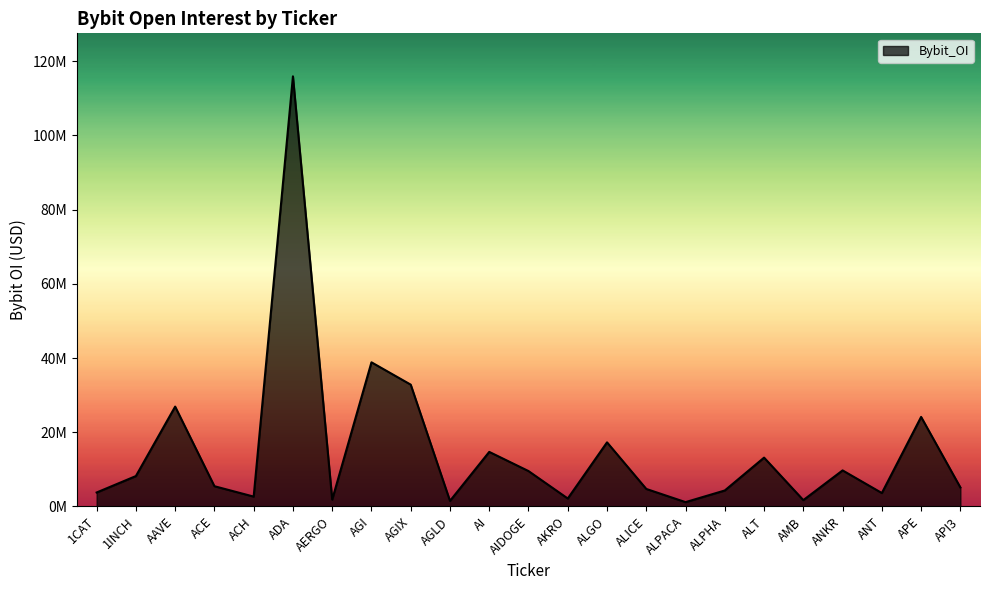

Where is the data nearest to the value 58545568?

AGI